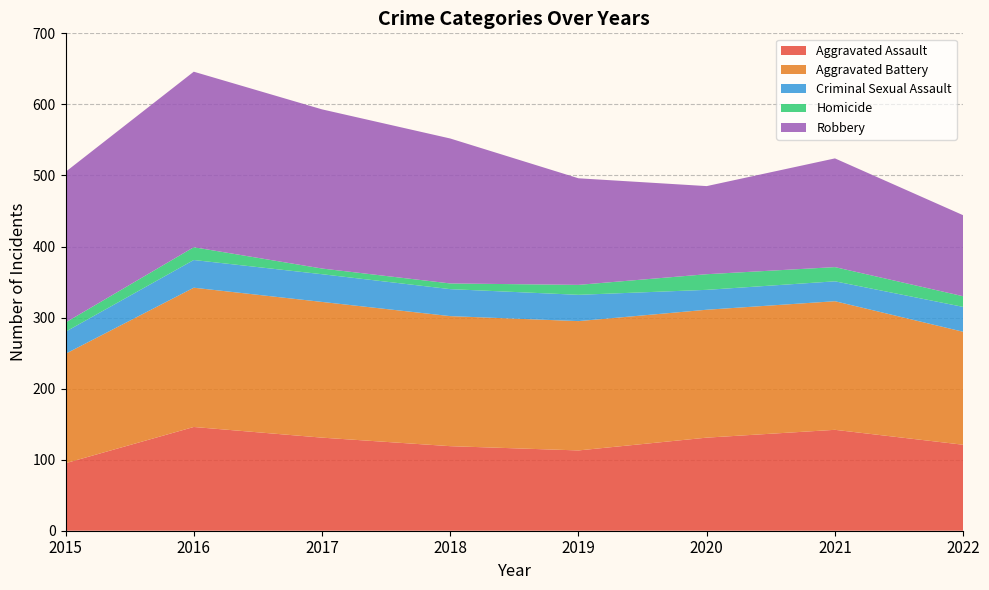

Reading right to left, extract all data points from this chart.

Aggravated Assault: 121	142	131	113	119	131	146	95
Aggravated Battery: 159	181	180	182	183	191	196	154
Criminal Sexual Assault: 35	28	28	37	38	39	39	31
Homicide: 15	20	22	14	8	8	18	13
Robbery: 114	153	124	150	204	224	247	212